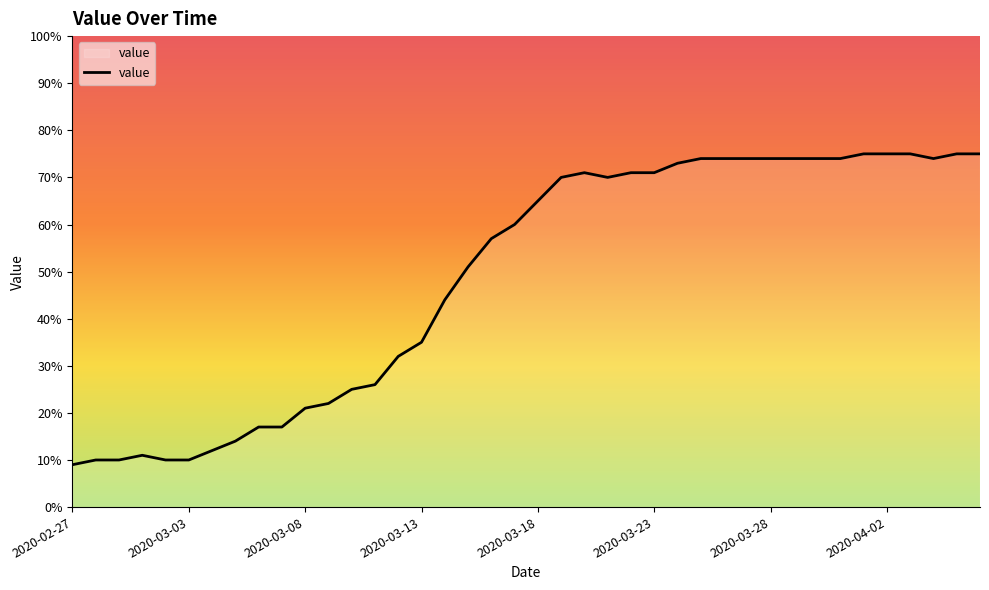

What is the minimum value shown in the chart?

9